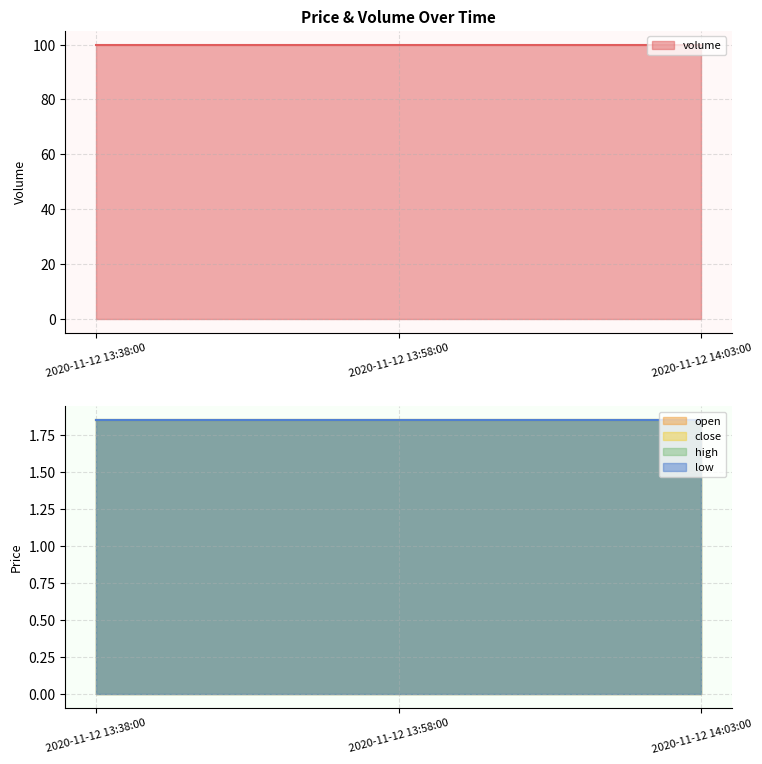

True or false: volume has a value of 153.2 at 2020-11-12 14:03:00.

False